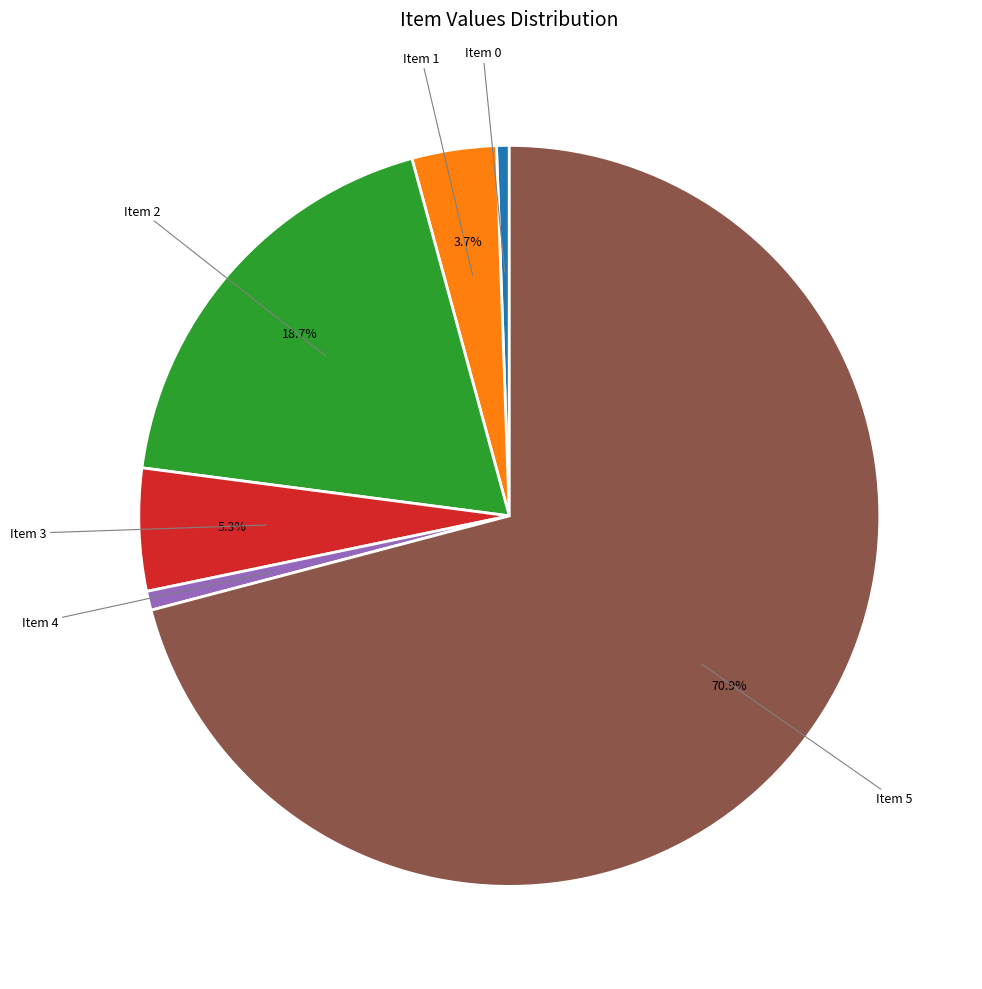

Does any single category account for the majority?

Yes